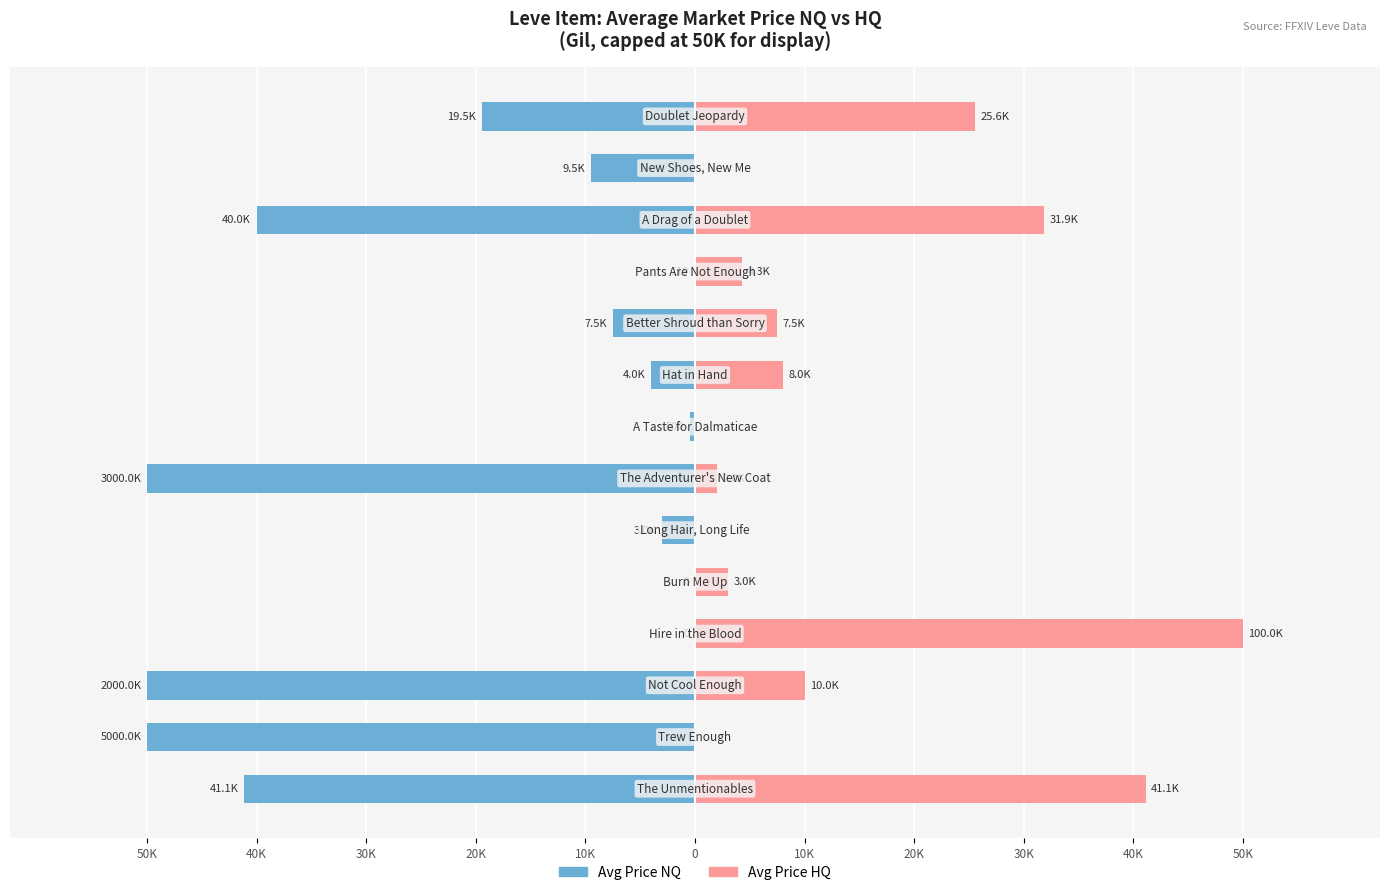

The value of Avg Price NQ at 13 is -19475.0. True or false?

True